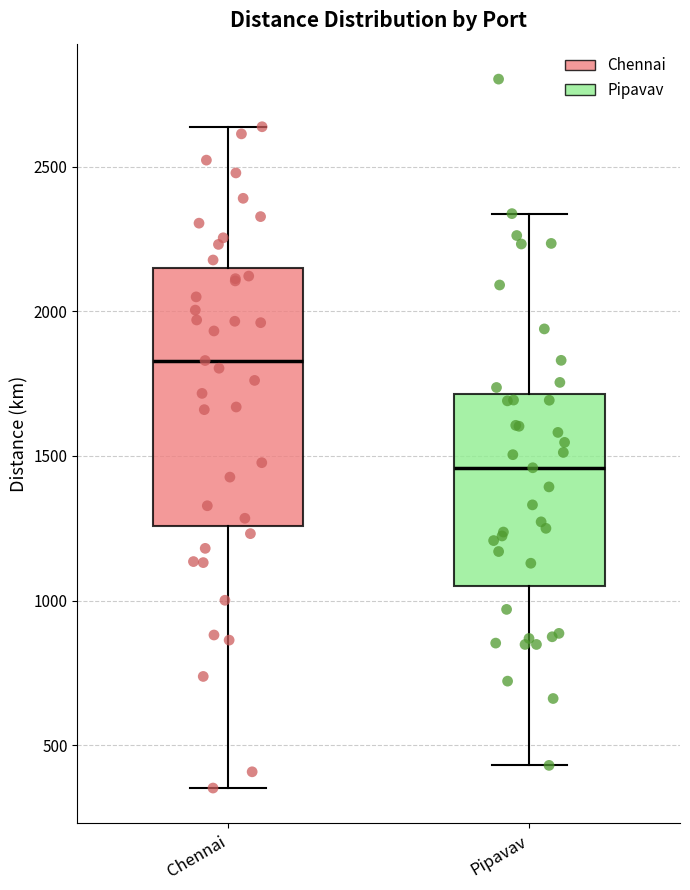

Reading left to right, read every box against the y-axis: the position of its median line, the range the box covers, and the ends of its whiskers. The values are not printed on the chart, so give them approximately, as read against the axis.

Chennai: median 1850, box 1250 to 2150, whiskers 350 to 2650
Pipavav: median 1450, box 1050 to 1700, whiskers 450 to 2350